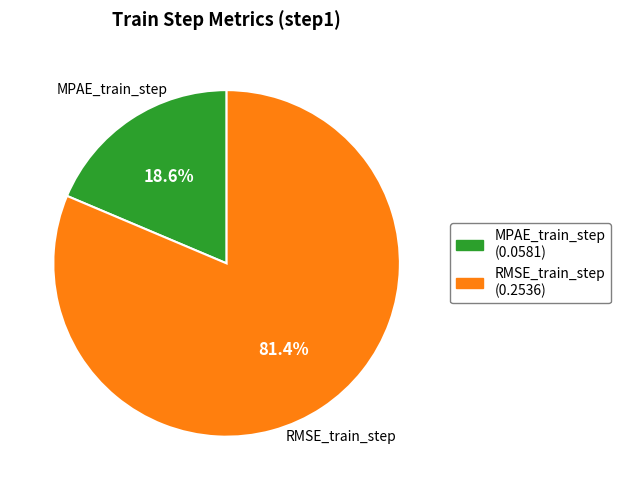

True or false: MPAE_train_step accounts for 19% of the total.

True